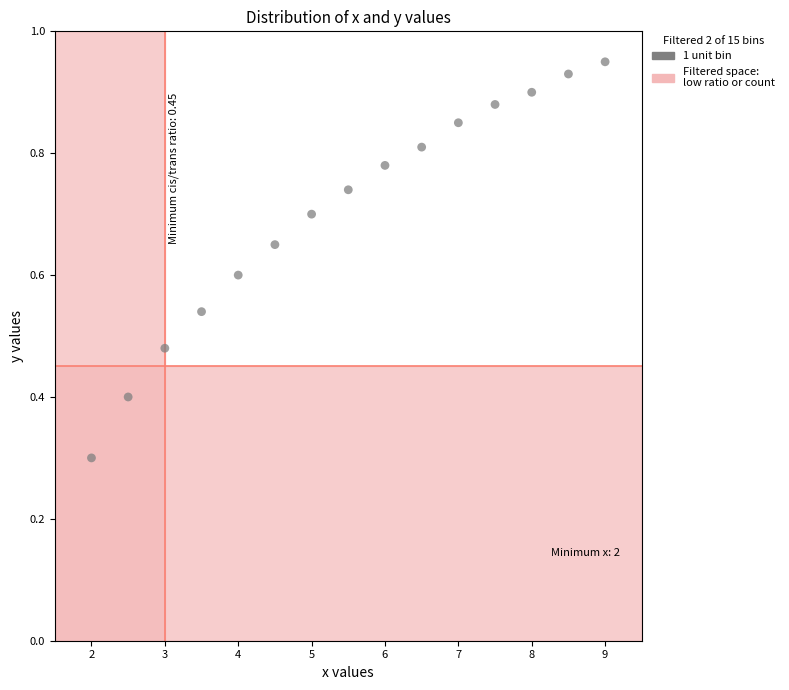

What Y value in the scatter plot is closest to 0?

0.3